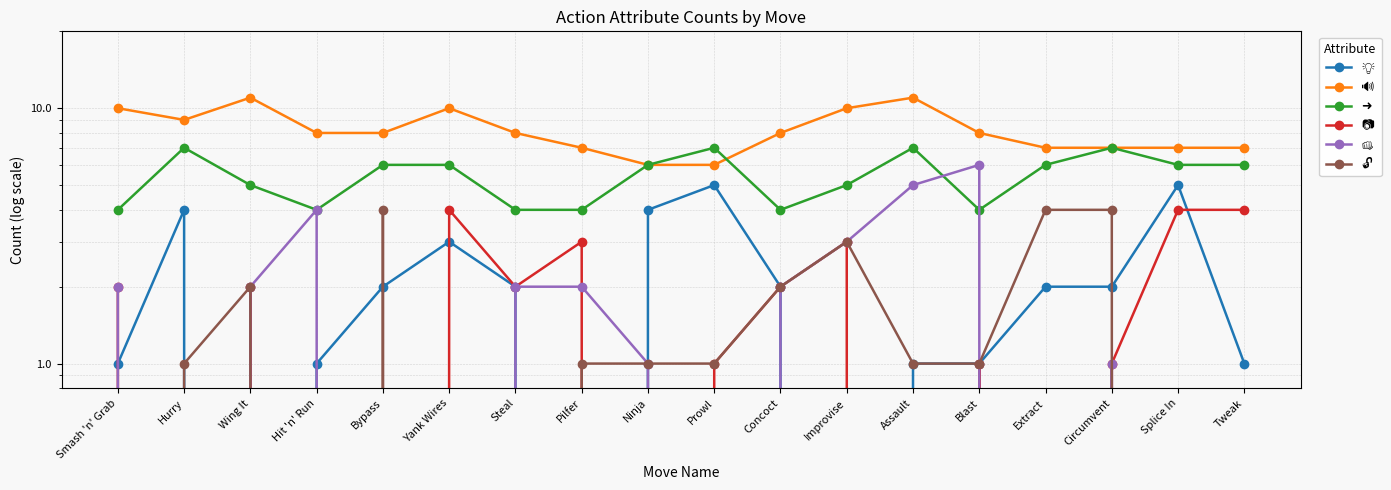

At which category does 🔊 reach its first local valley?

Hurry